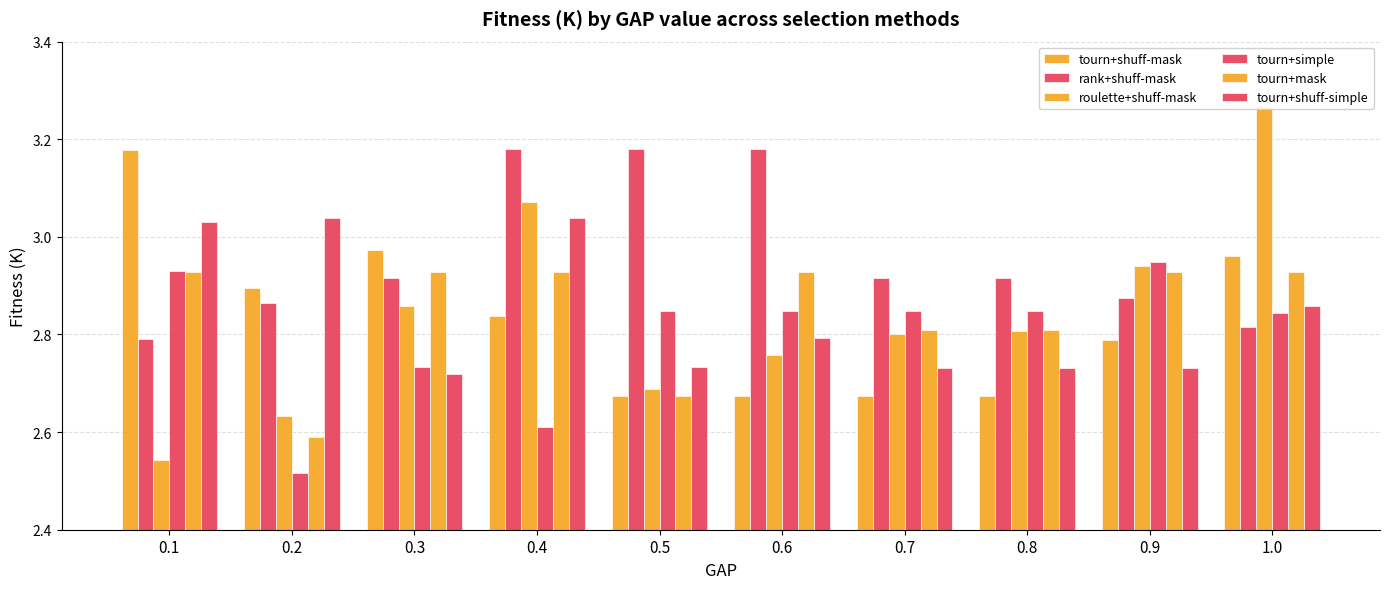

What is the difference between the tourn+simple values at 0.2 and 0.6?

0.3